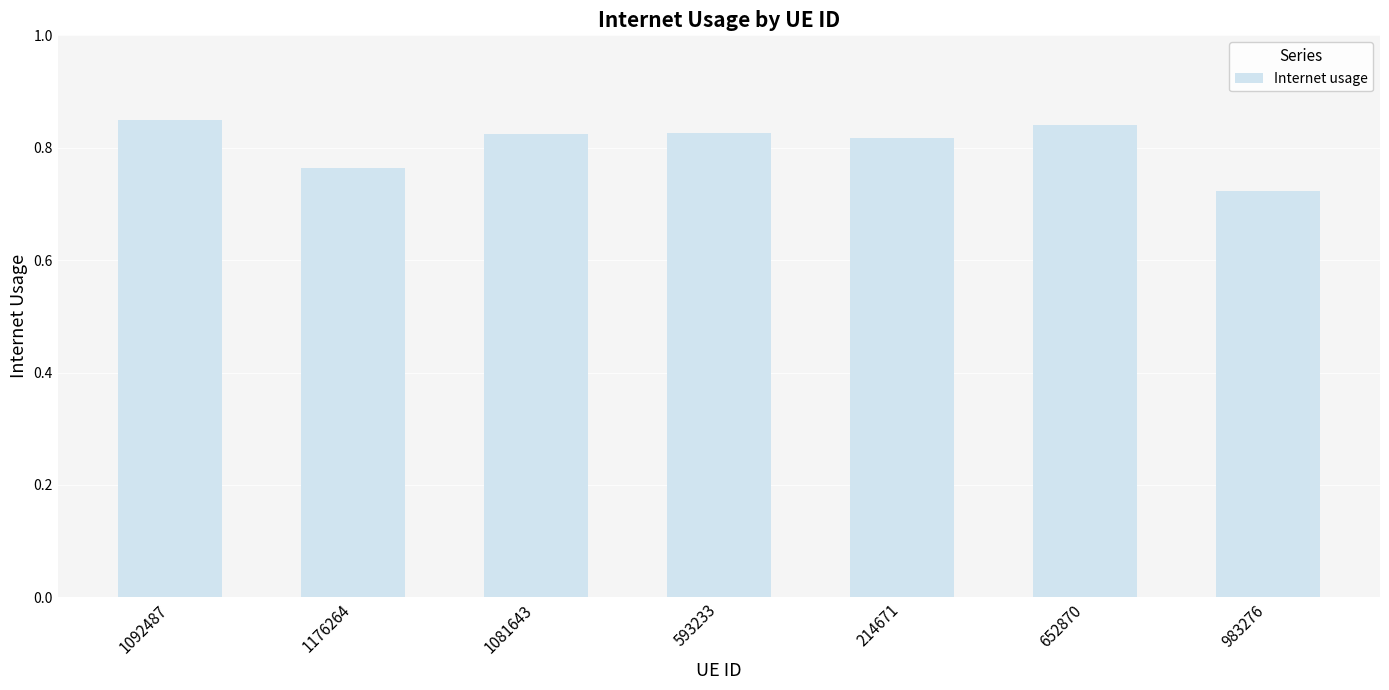

What is the sum of all values?

5.6